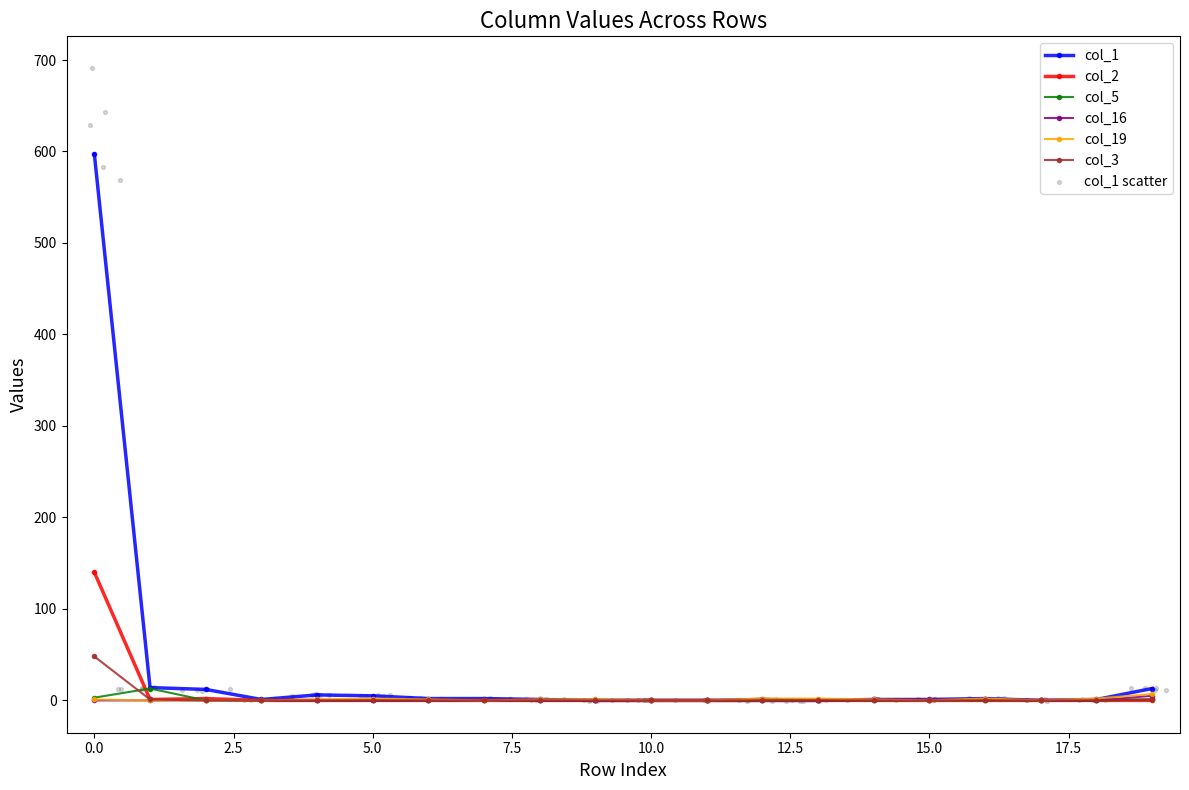

Which series contains the highest Y value?

col_1